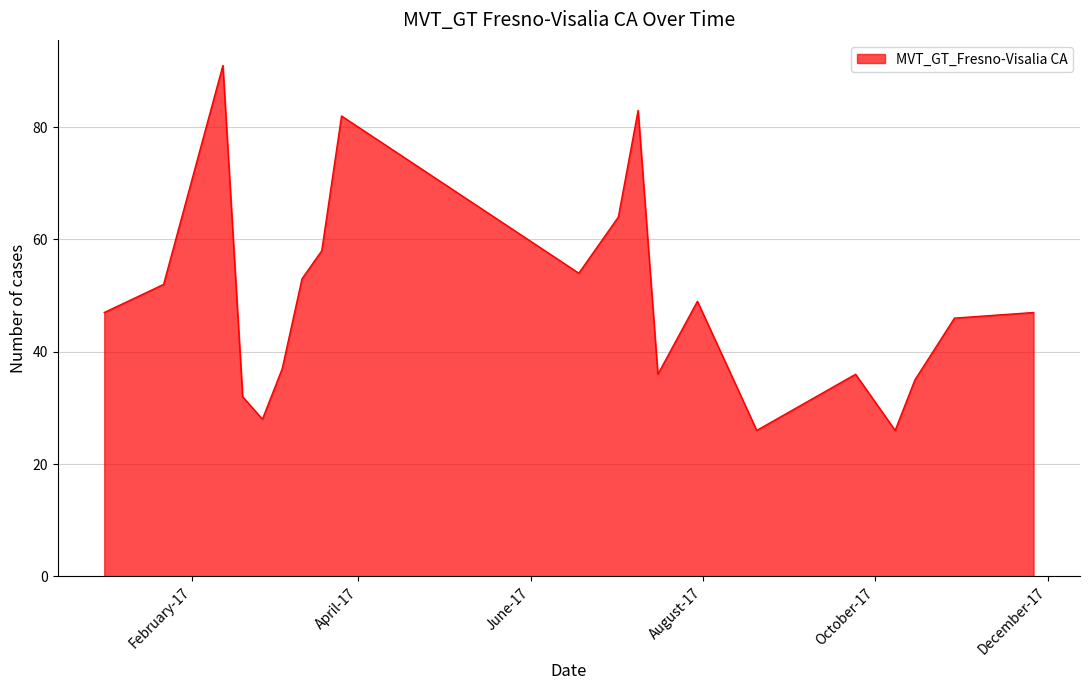

What is the smallest value displayed?

26